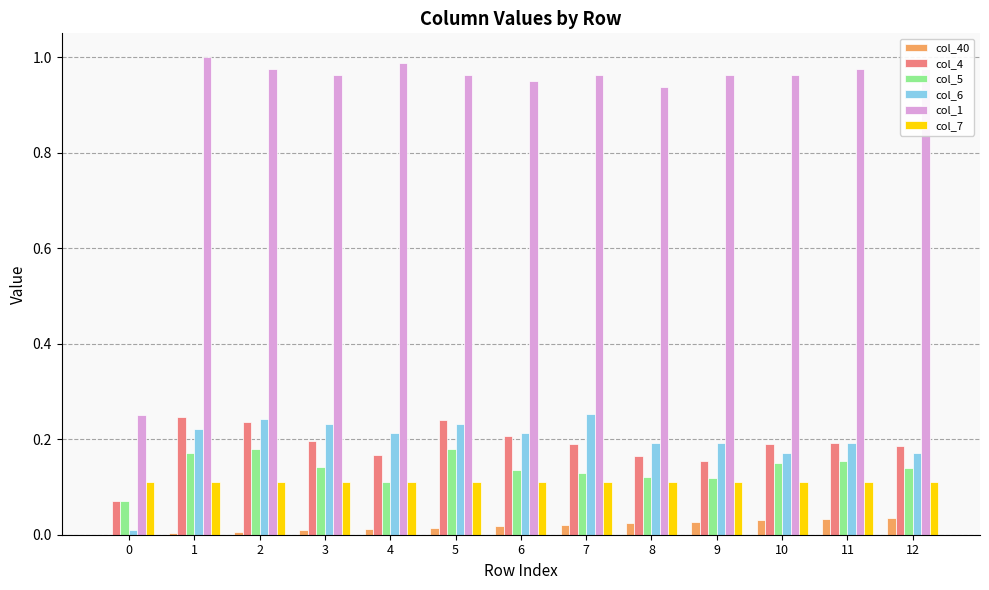

The col_7 series shows 0.2 at 2. True or false?

False